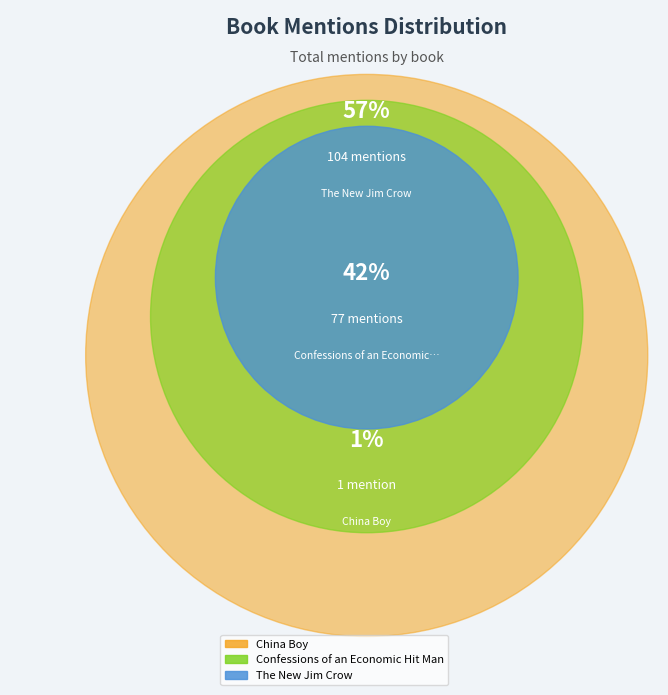

Which slice represents more than half of the pie?

The New Jim Crow